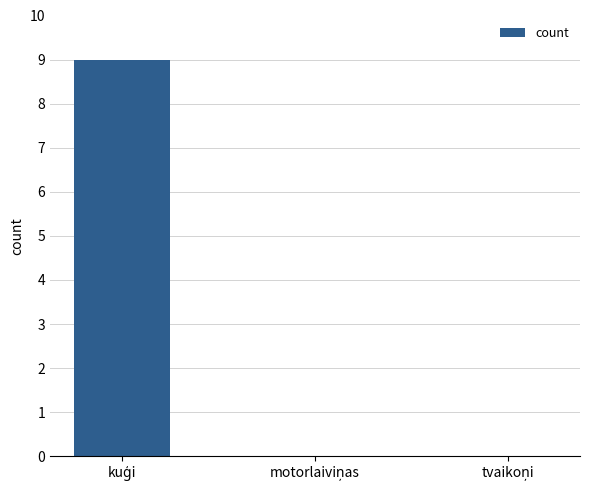

What is the sum of all values?

9